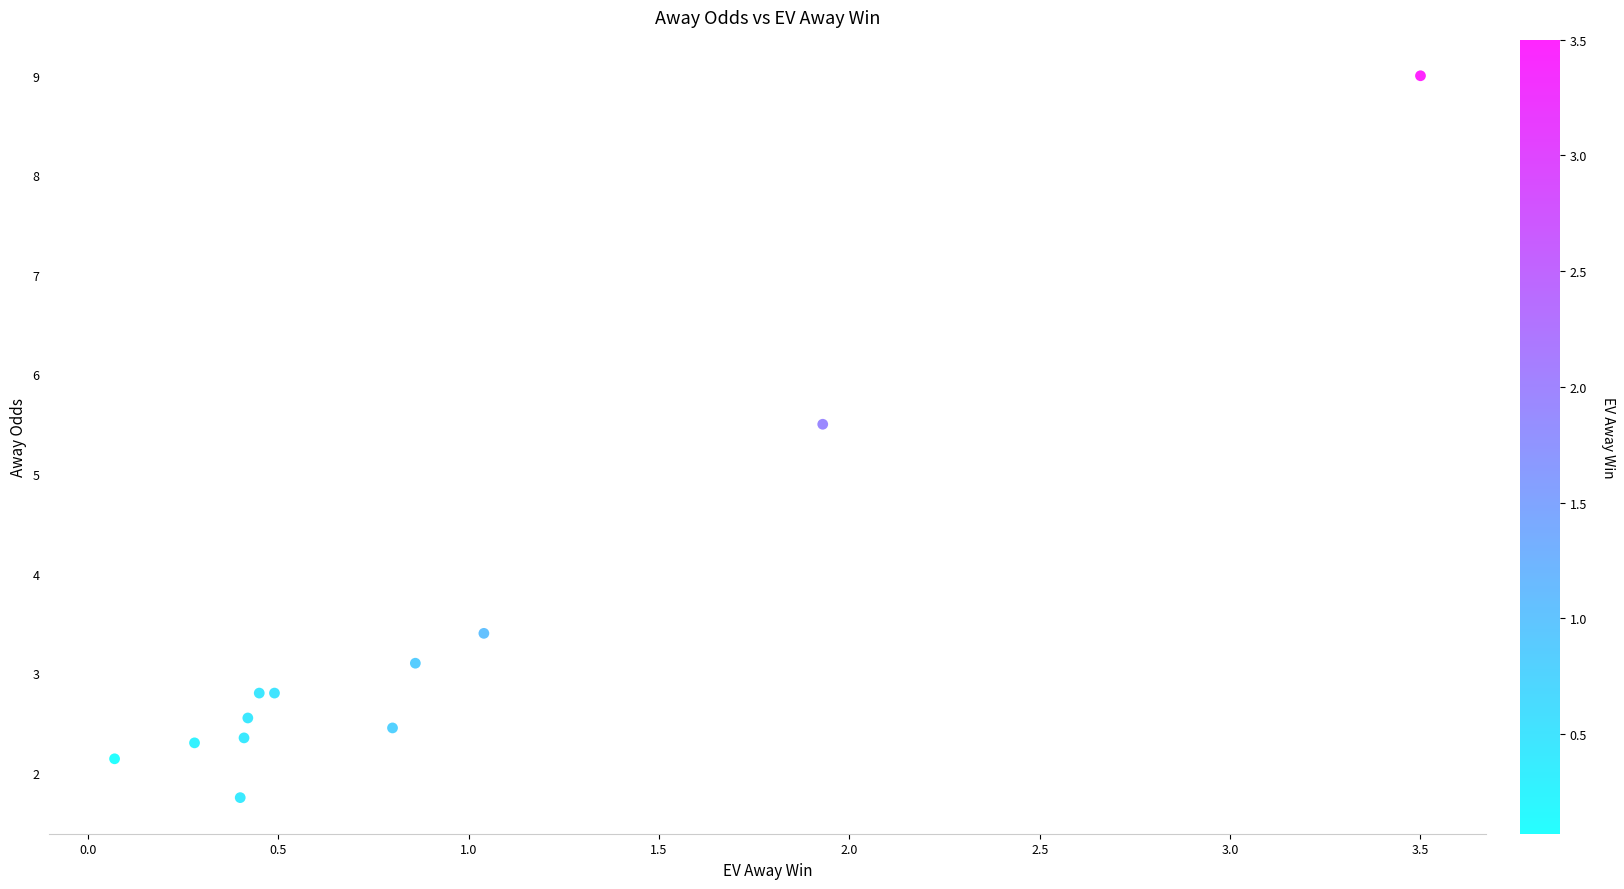

What is the average X value?

0.9